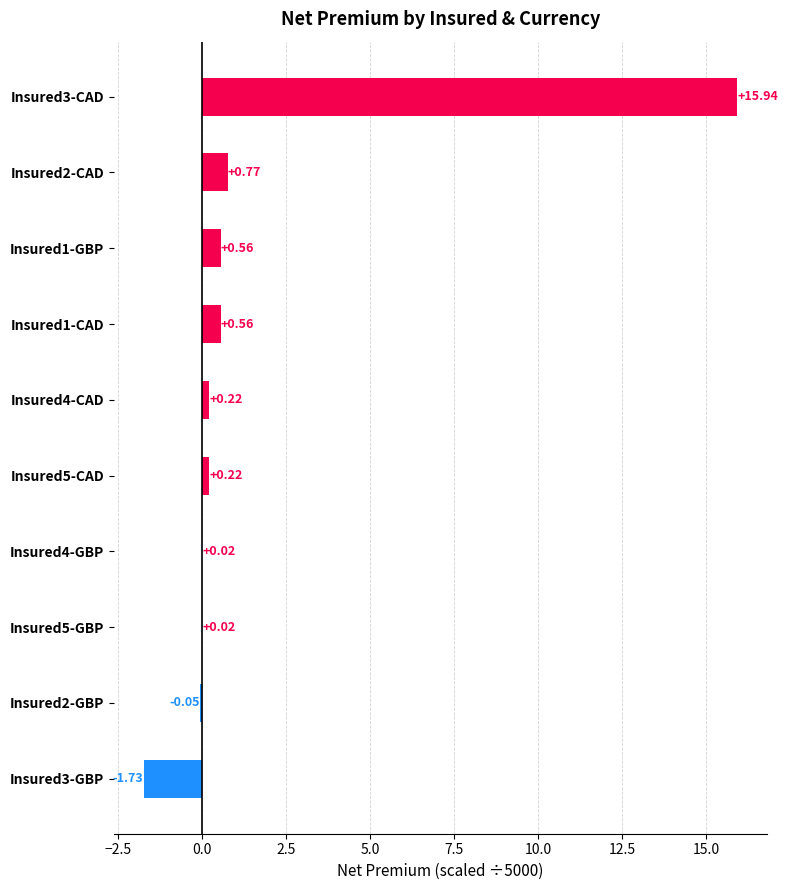

How many positive values are there?

8